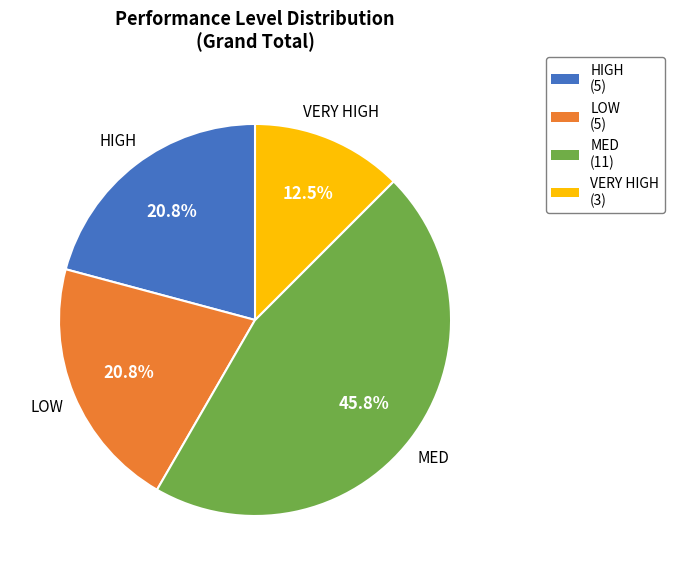

Is there any slice that represents more than half of the pie?

No